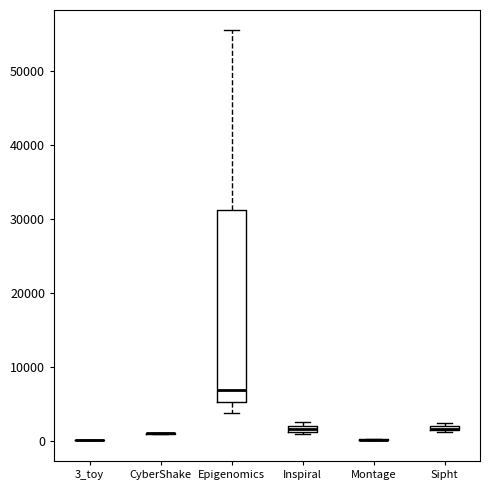

Which box is the tallest, from its lower edge to its upper edge?

Epigenomics